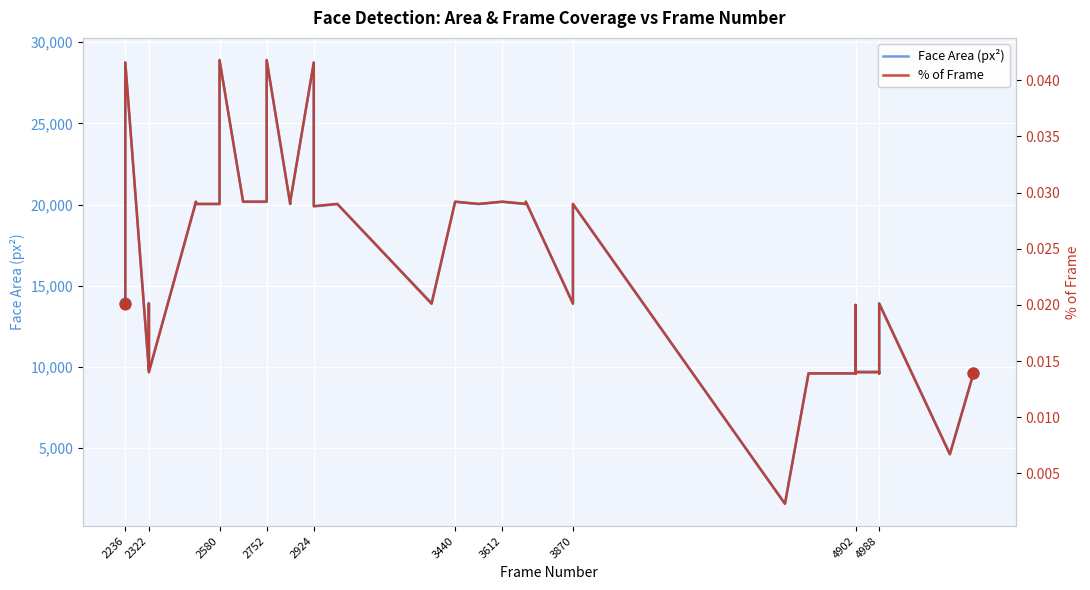

What are all the series names shown in the legend?

Face Area (px²), % of Frame